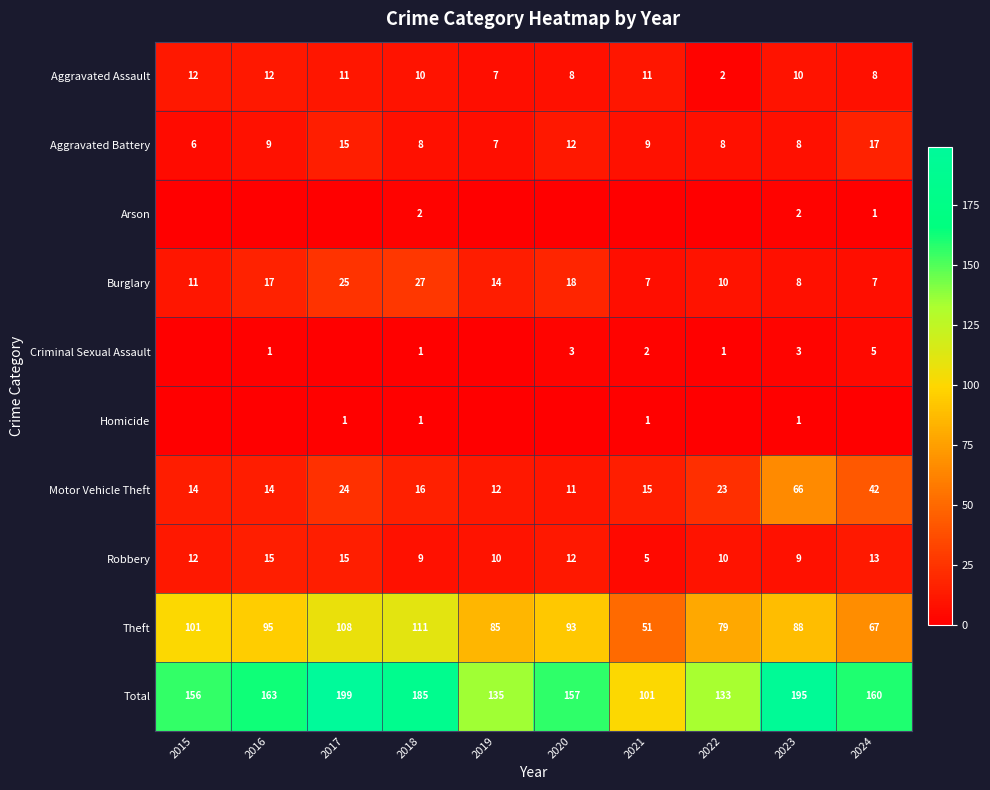

How many Theft values are between 79 and 101?

6